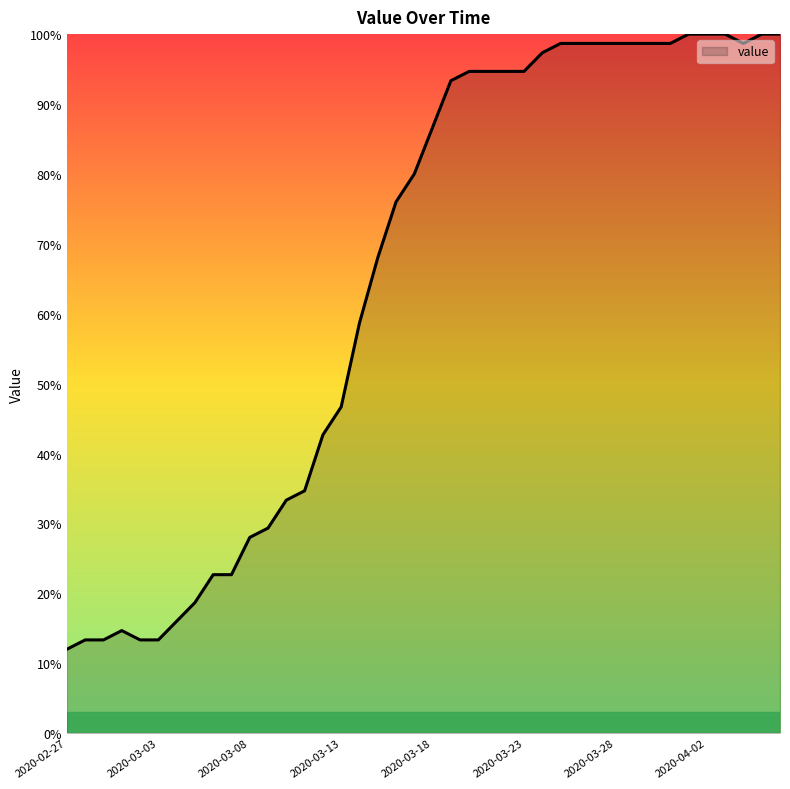

What is the difference between the second highest and second lowest values?

86.7